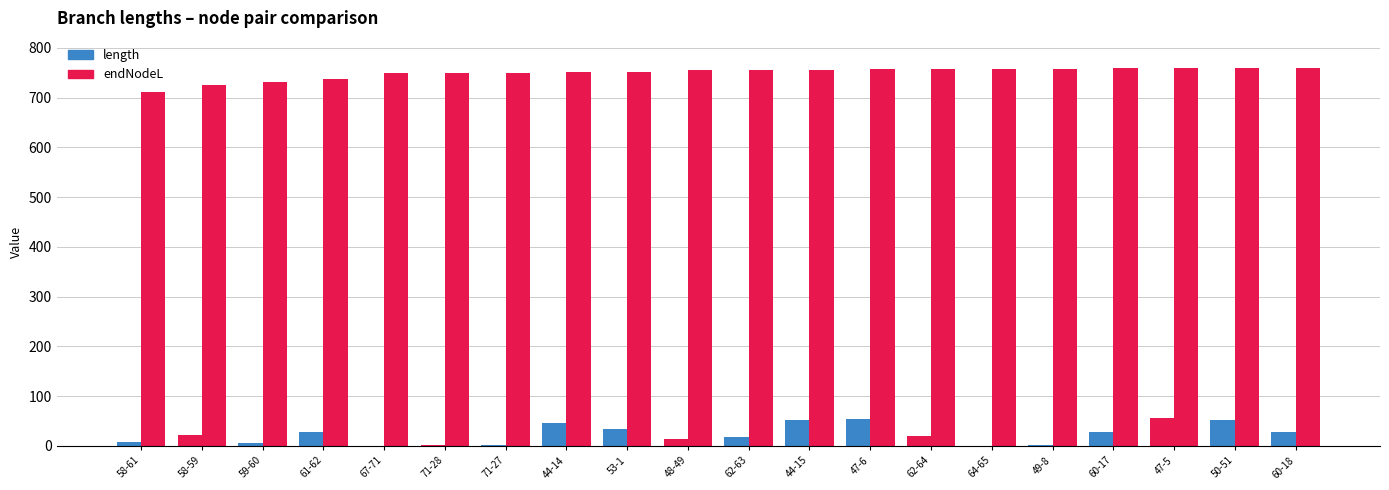

Reading left to right, what are all the values shown in this chart?

length: 8.9	22.6	5.8	27.1	0.1	1.2	1.2	46.2	34.1	13.1	17.3	51.3	53.6	19.3	0.0	2.1	28.0	55.8	53.1	28.9
endNodeL: 711.1	724.8	730.6	738.3	748.8	750.0	750.0	751.0	752.0	755.5	755.5	756.1	757.0	757.5	757.6	757.6	758.5	759.2	759.4	759.4